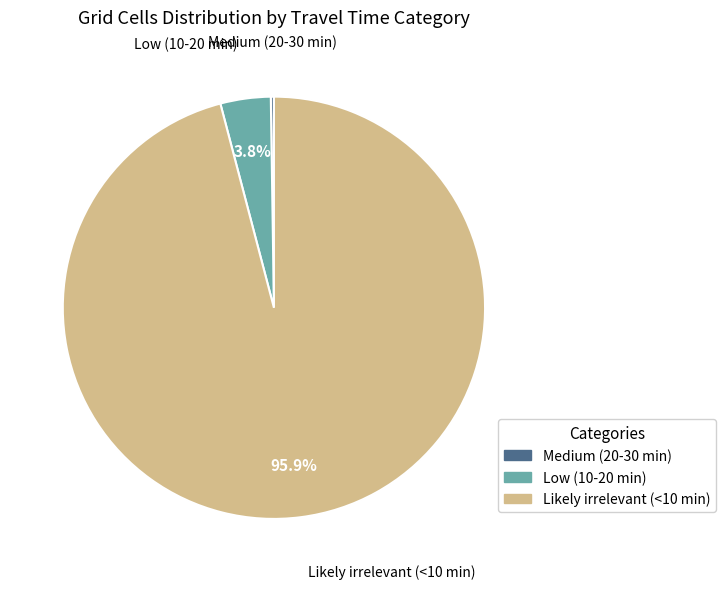

What is the majority slice?

Likely irrelevant (<10 min)